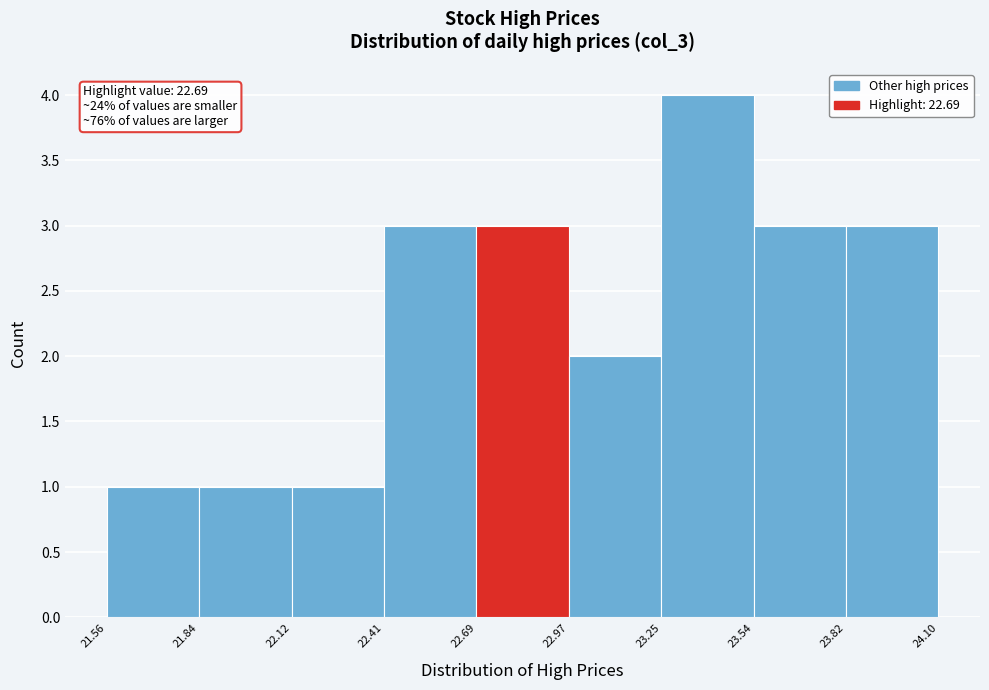

Over which range of the x-axis is the bar tallest?

23.25 to 23.54